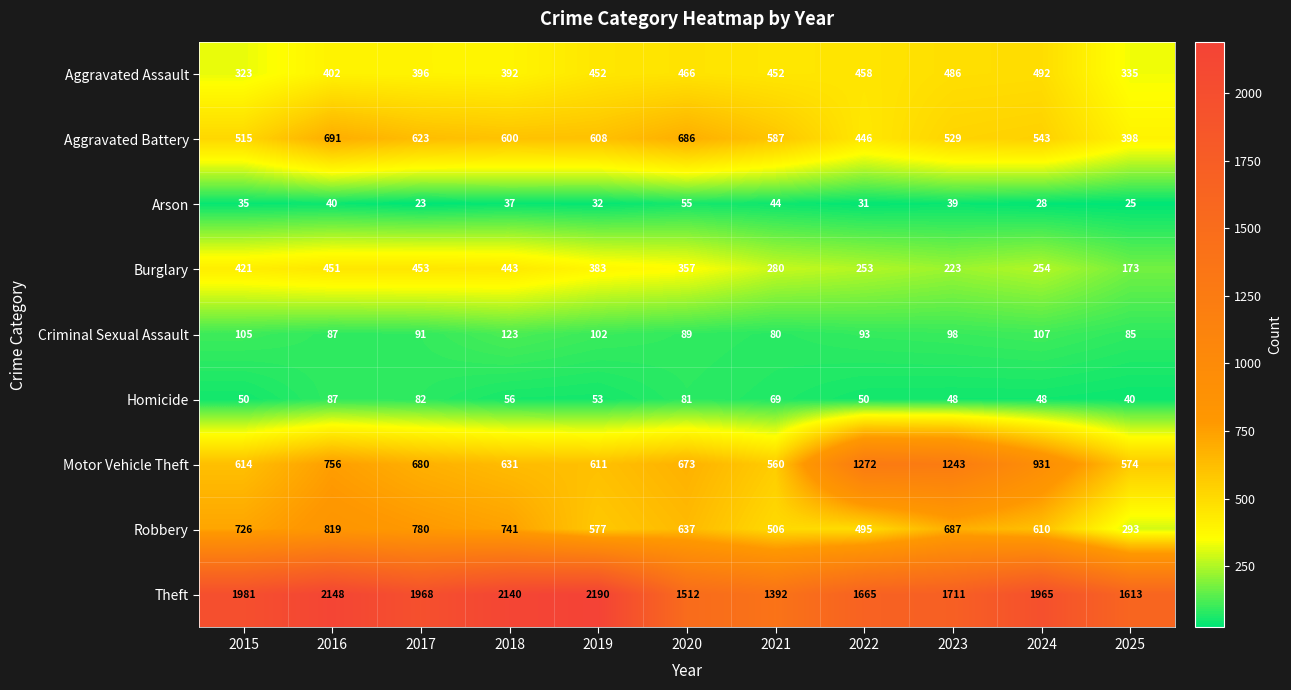

Rank the series by their maximum value, from lowest to highest.

Arson, Homicide, Criminal Sexual Assault, Burglary, Aggravated Assault, Aggravated Battery, Robbery, Motor Vehicle Theft, Theft